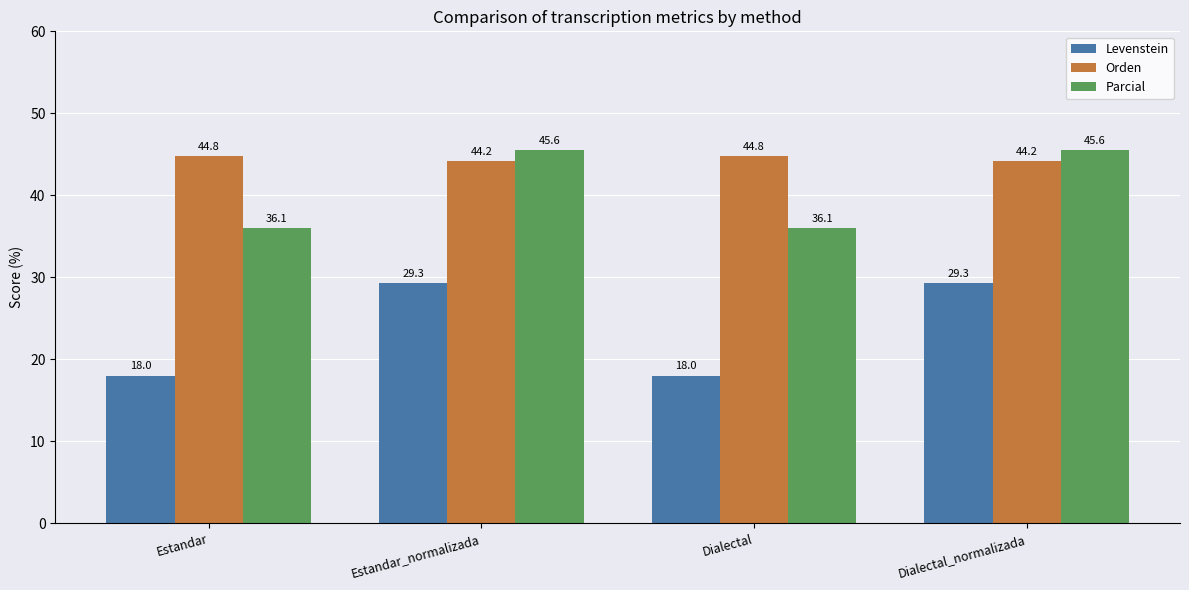

How many groups of bars are there?

4